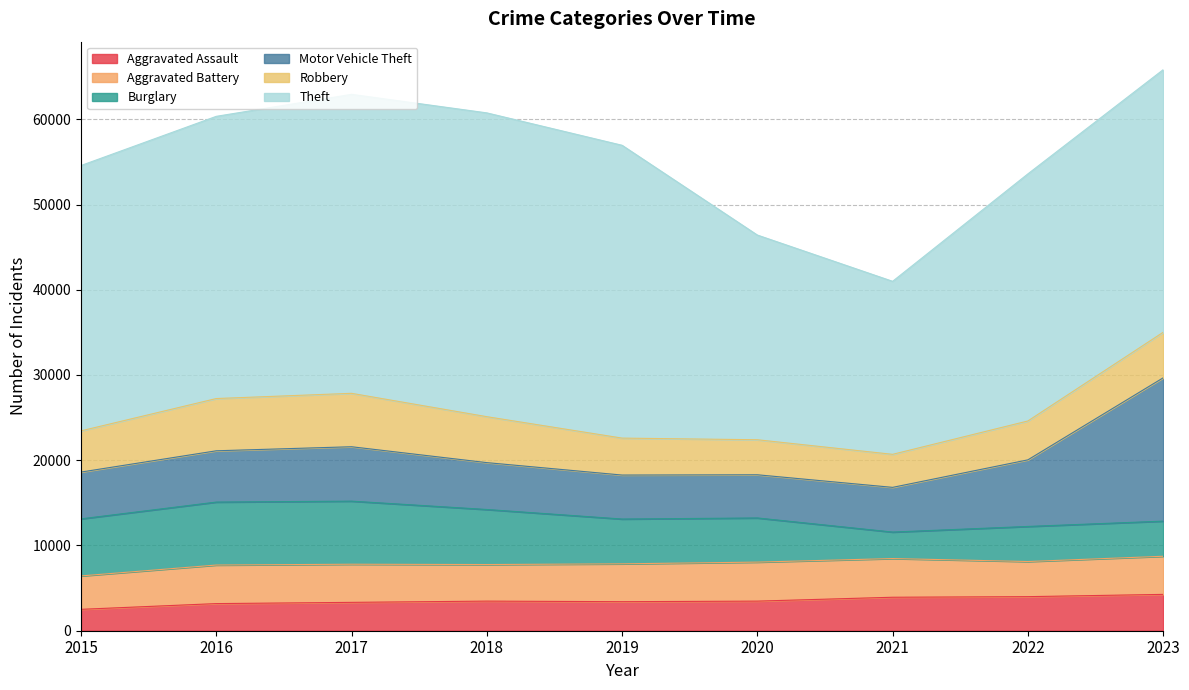

How many lines are shown in the chart?

6